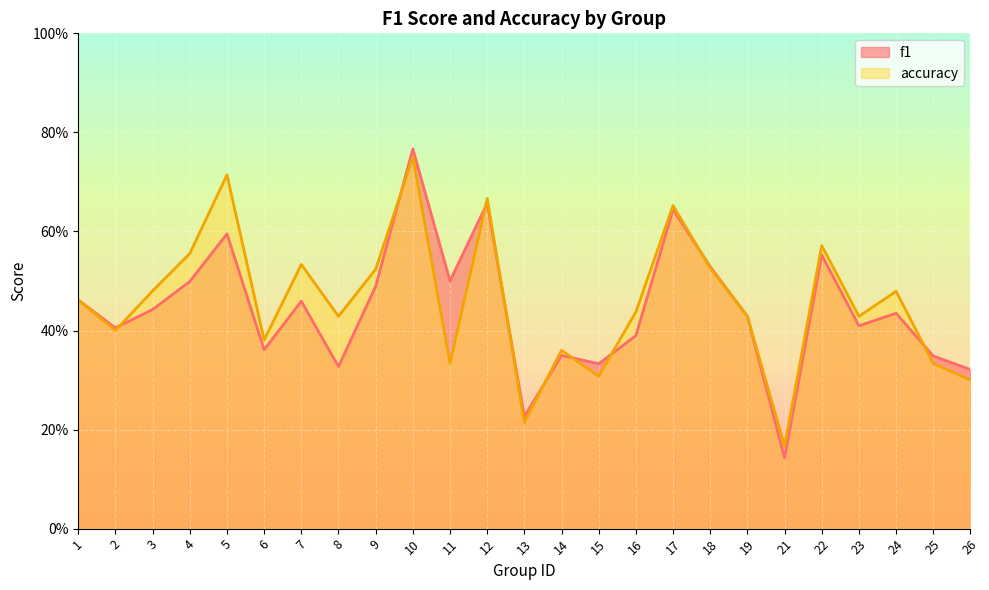

What is the difference between the maximum and minimum values in the f1 series?

0.6